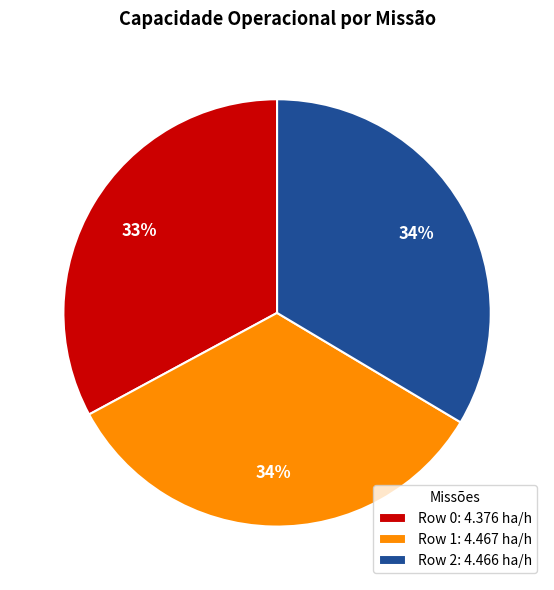

Is there any slice that represents more than half of the pie?

No